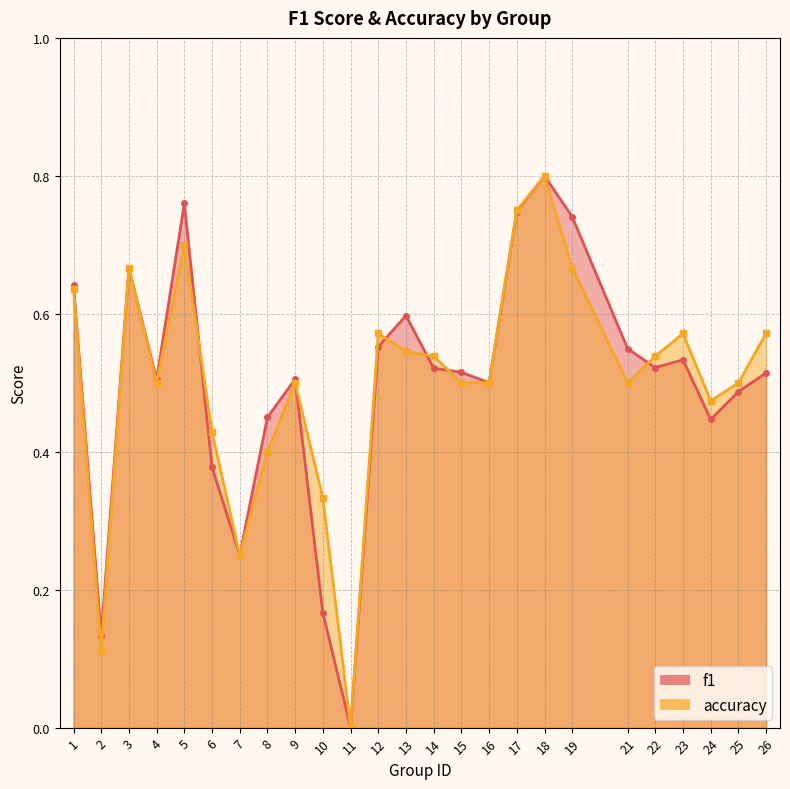

The value of f1 at 21 is 0.5. True or false?

True